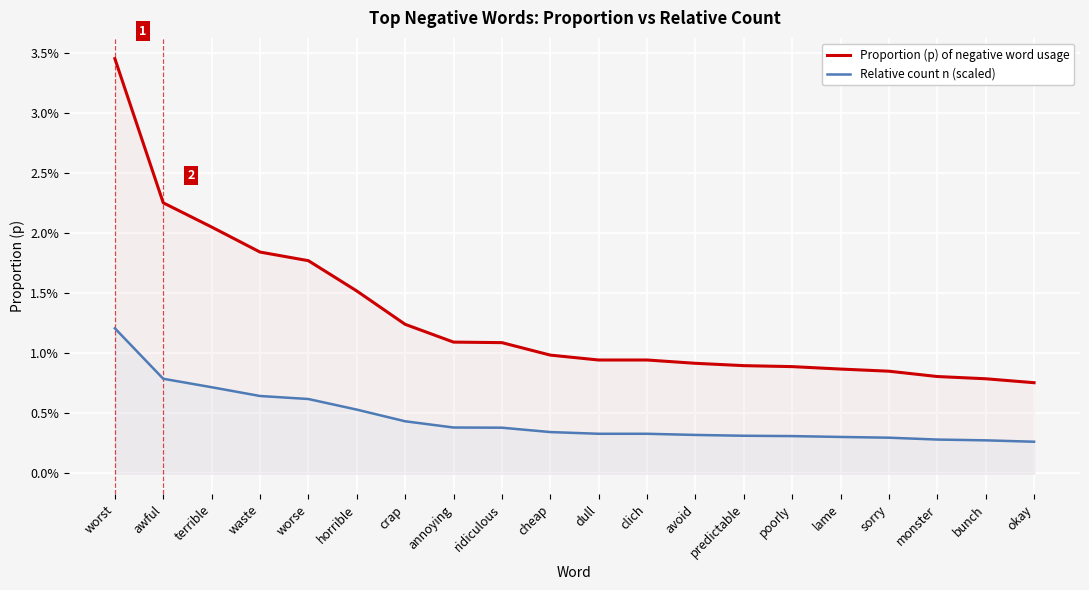

At which category does the chart reach its minimum across all series?

okay